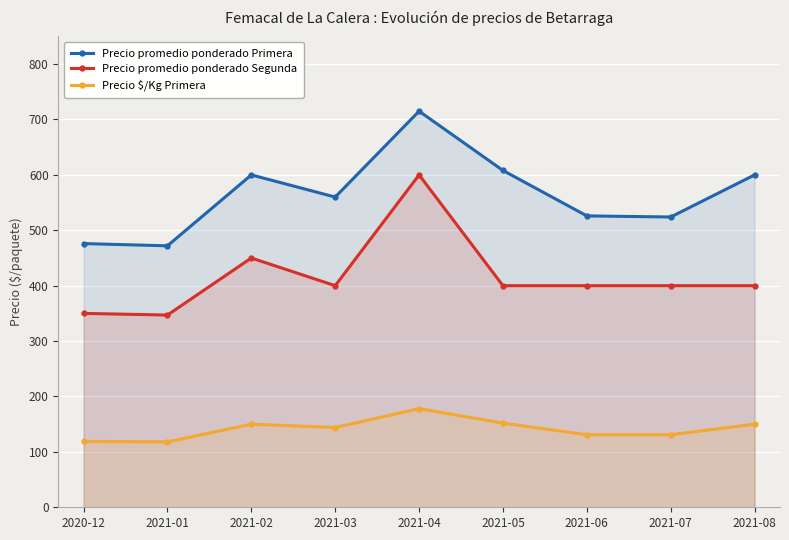

Is it true that Precio $/Kg Primera equals 131 at 2021-06?

True